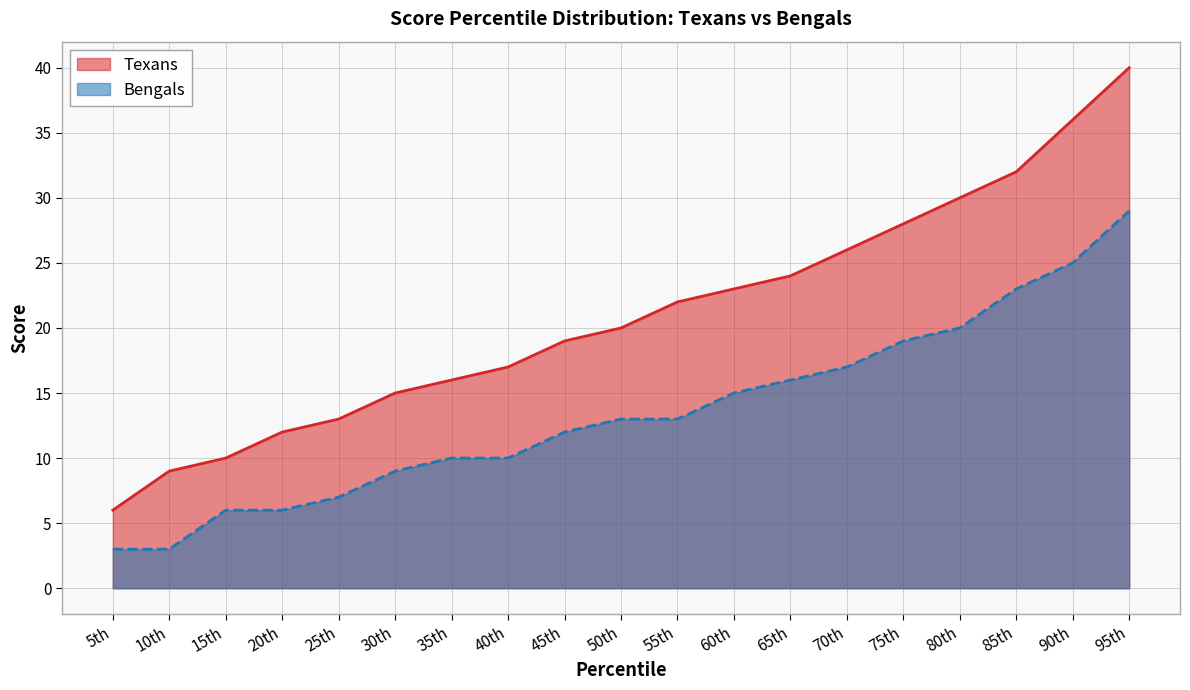

Is it true that Texans equals 11 at 65th?

False